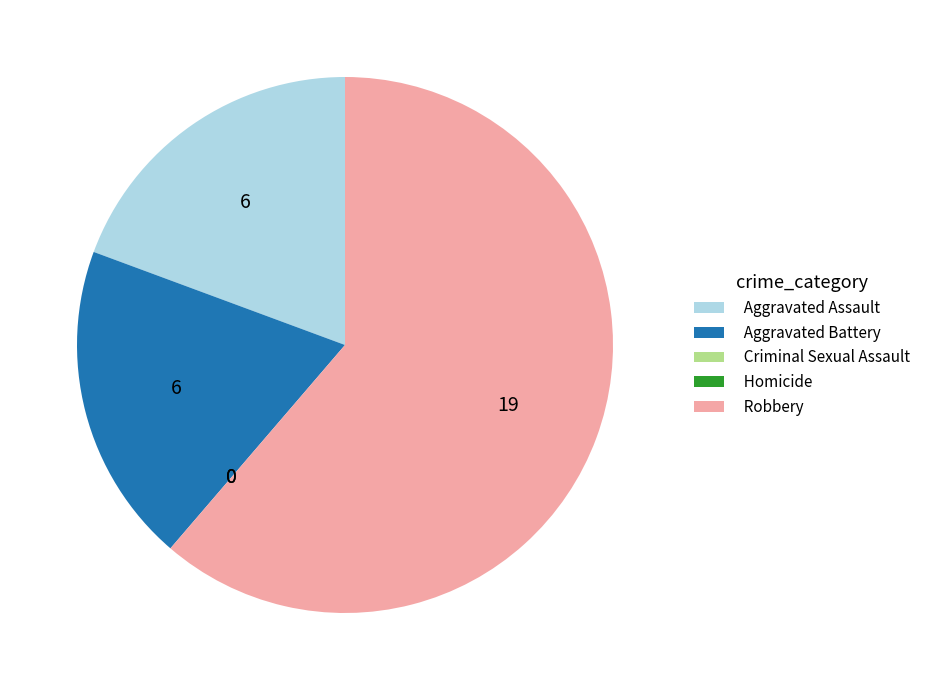

Is there a majority slice in this chart?

Yes